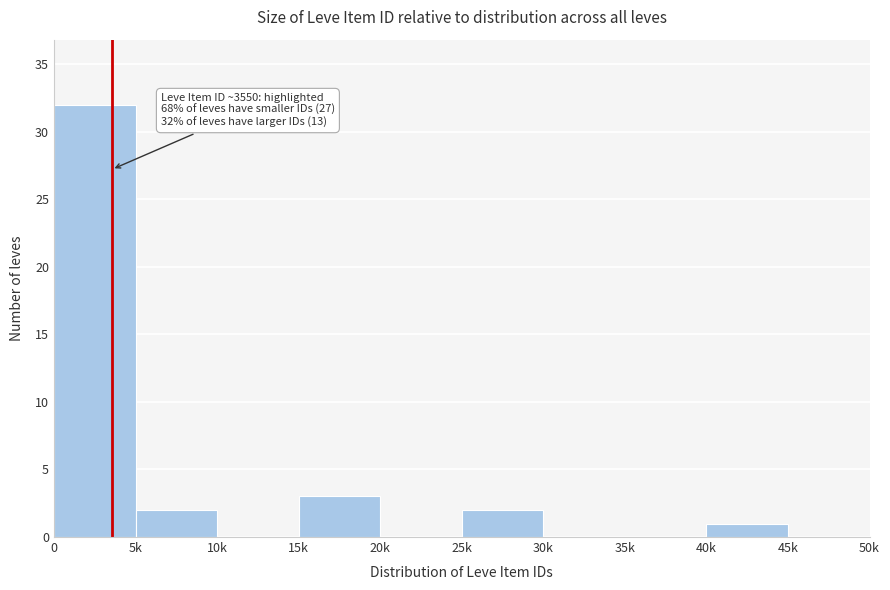

Reading left to right, extract all data points from this chart.

0=32	5k=2	10k=0	15k=3	20k=0	25k=2	30k=0	35k=0	40k=1	45k=0